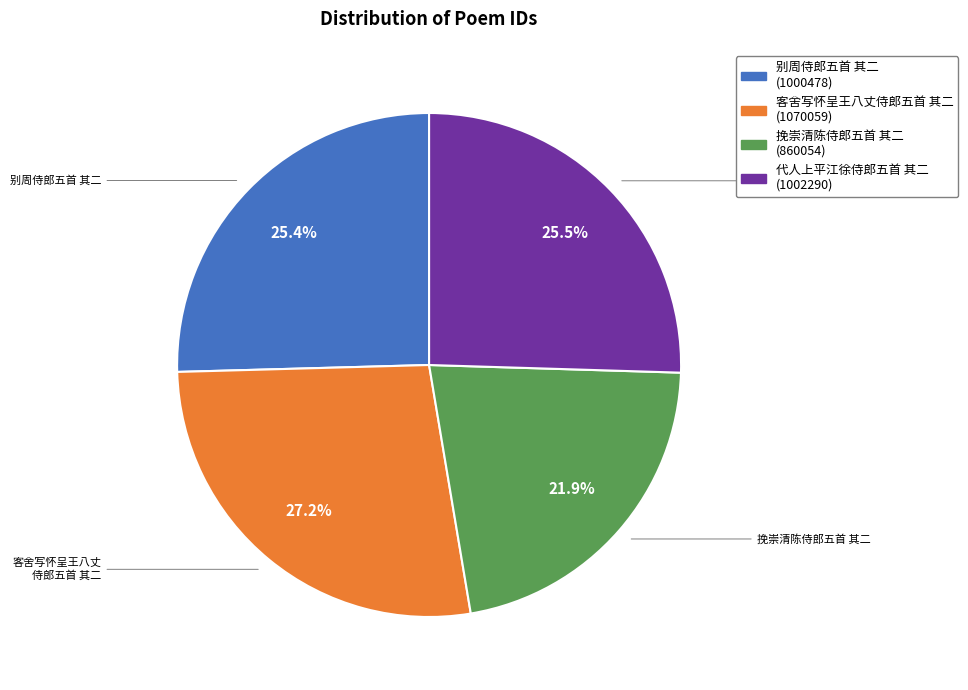

To the nearest percent, what is the average slice percentage?

25%